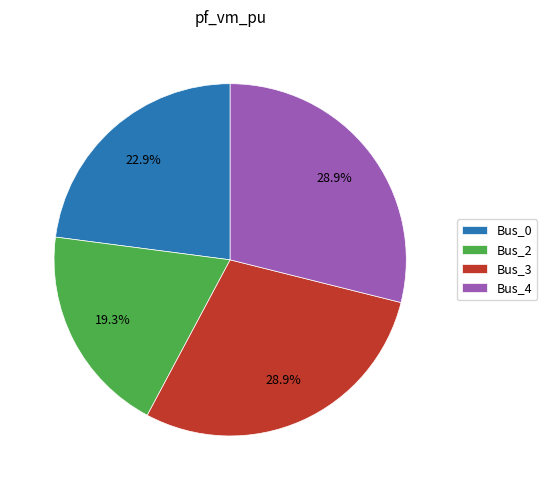

Is there a majority slice in this chart?

No